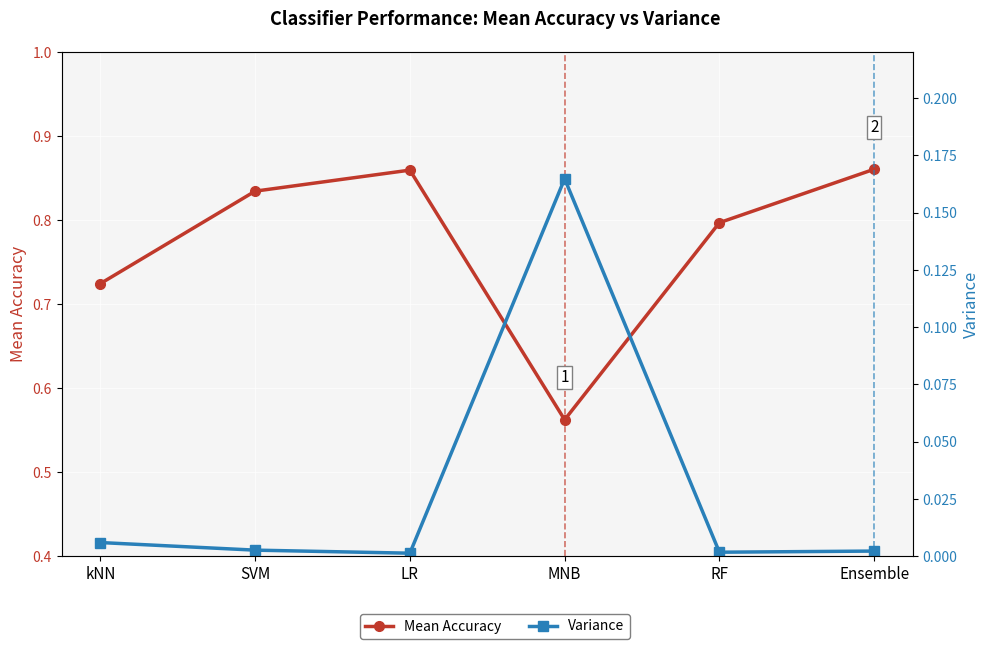

List the series in order of their peak value, highest first.

Mean Accuracy, Variance